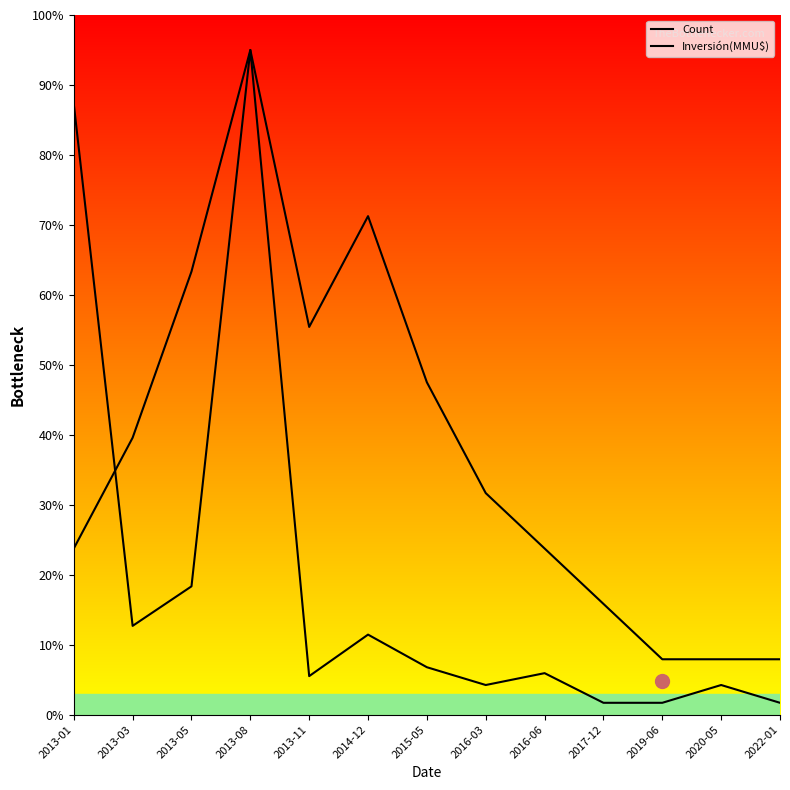

What is the average value of the Count series?

37.8